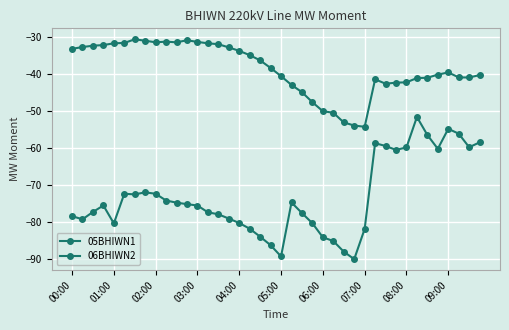

What is the maximum value shown in the chart?

-30.5